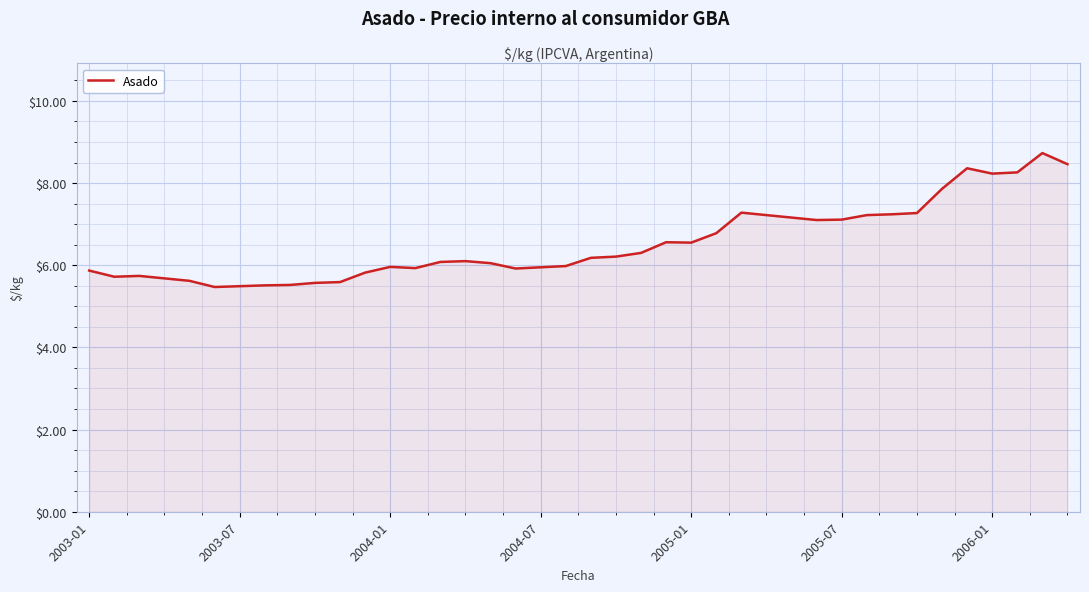

What is the smallest value displayed?

5.5